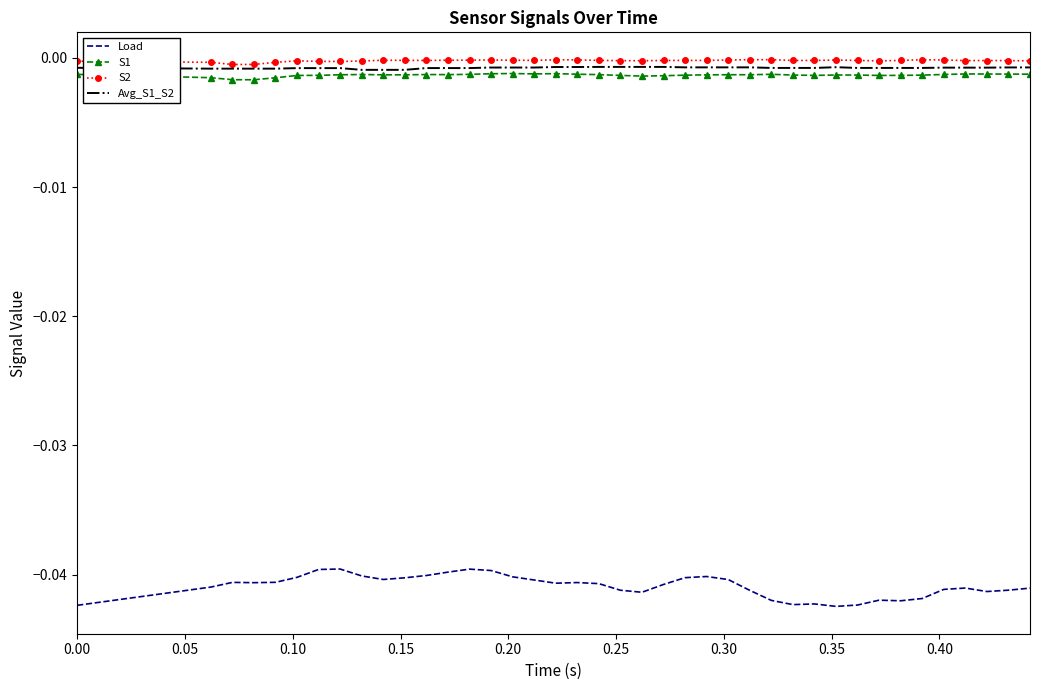

True or false: S2 and Load cross at least once.

False